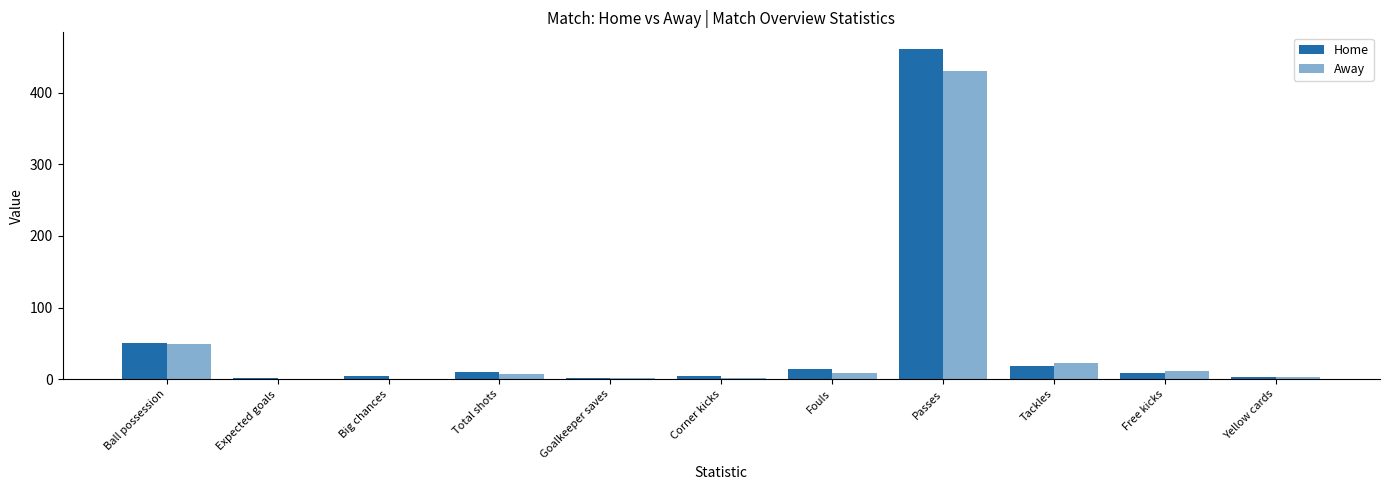

What is the average value of the Away series?

48.7